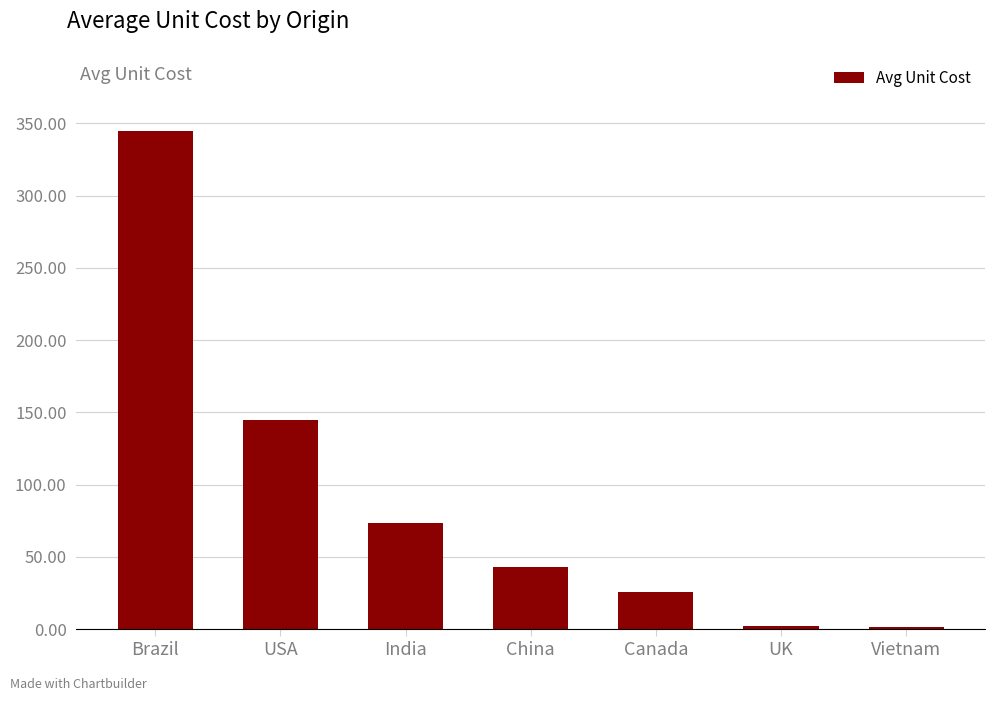

What is the sum of the values at UK and China?

45.0